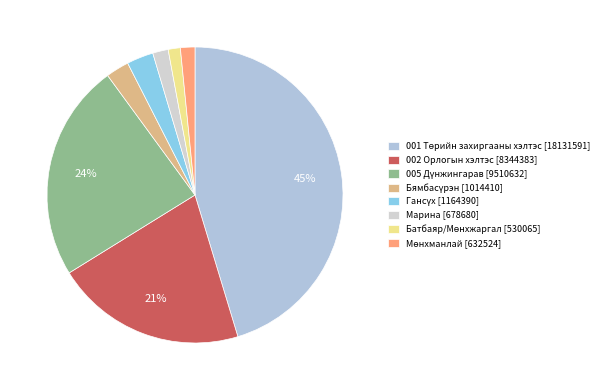

How many slices are in this pie chart?

8